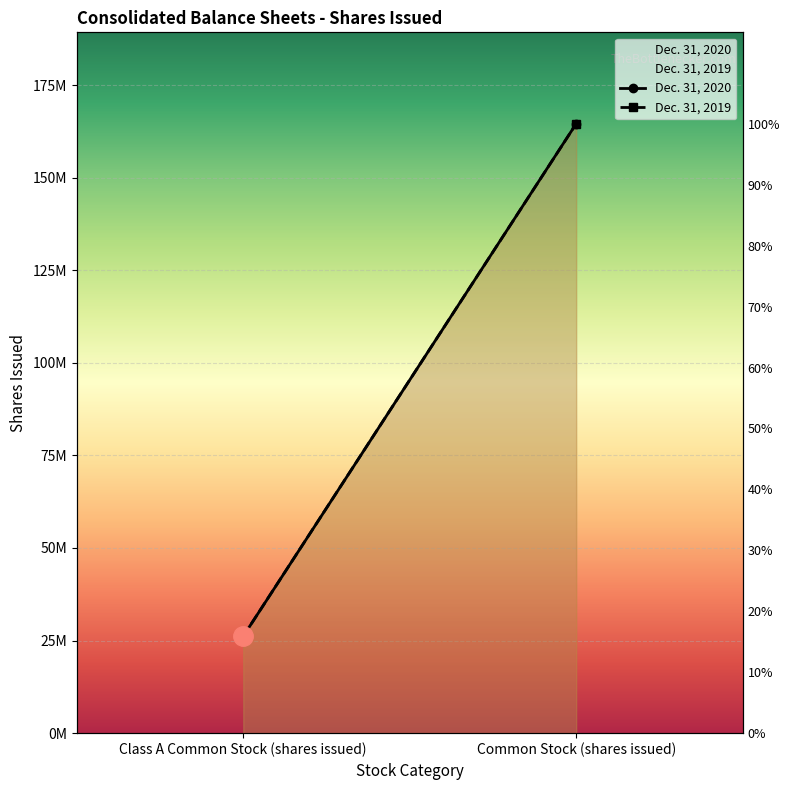

The Dec. 31, 2019 series shows 26180885 at Class A Common Stock (shares issued). True or false?

True